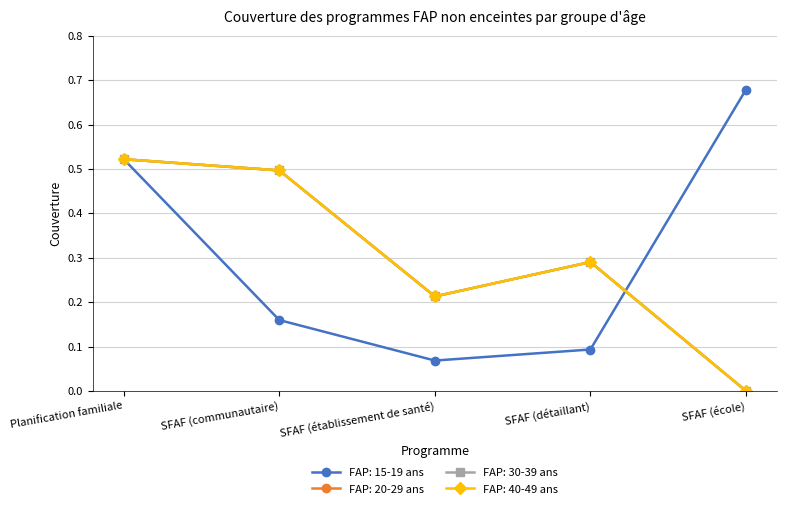

Does the chart display data point markers on the line(s)?

Yes